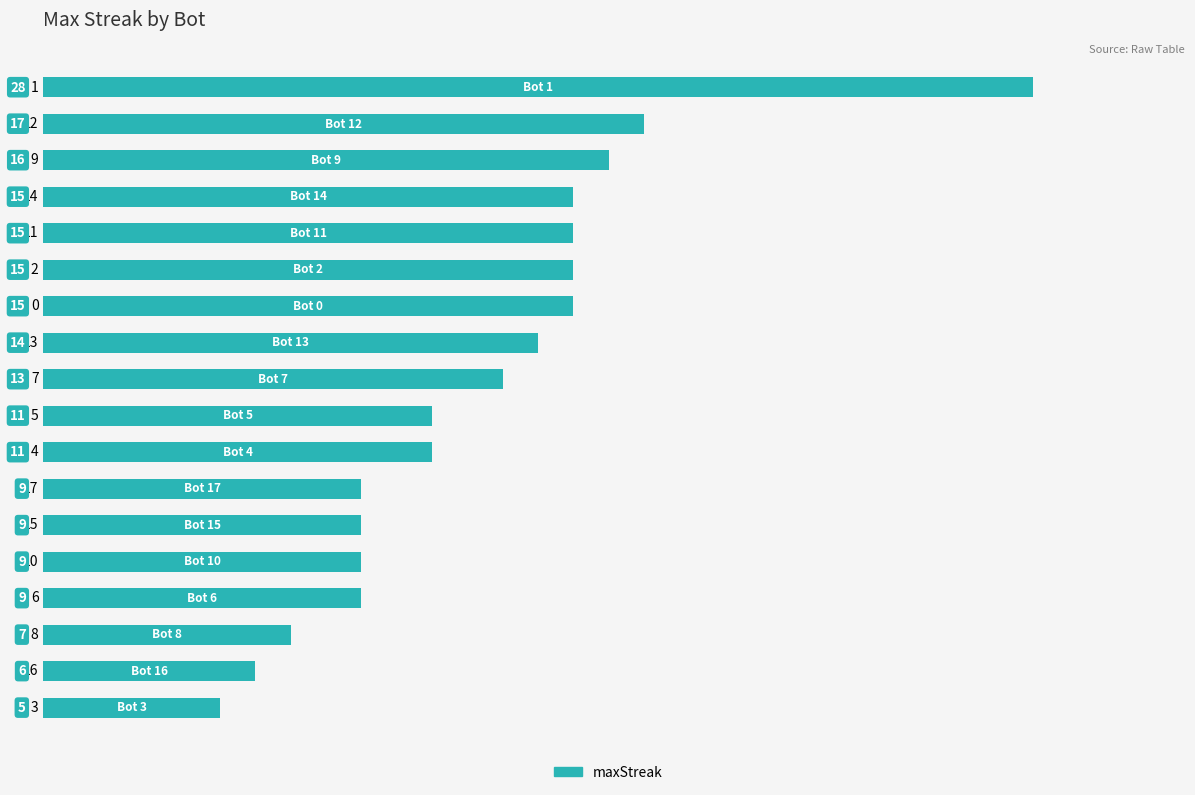

Reading top to bottom, what are all the values shown in this chart?

28	17	16	15	15	15	15	14	13	11	11	9	9	9	9	7	6	5